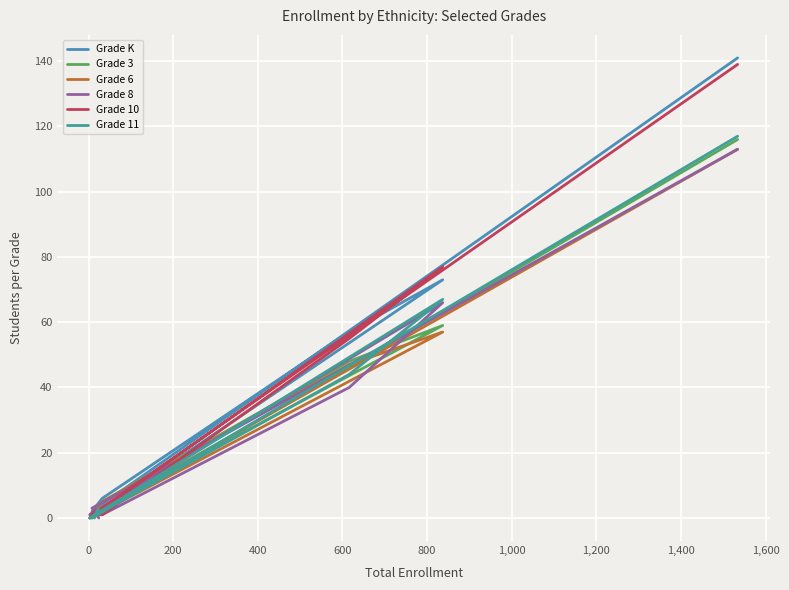

How many distinct data groups are displayed?

6